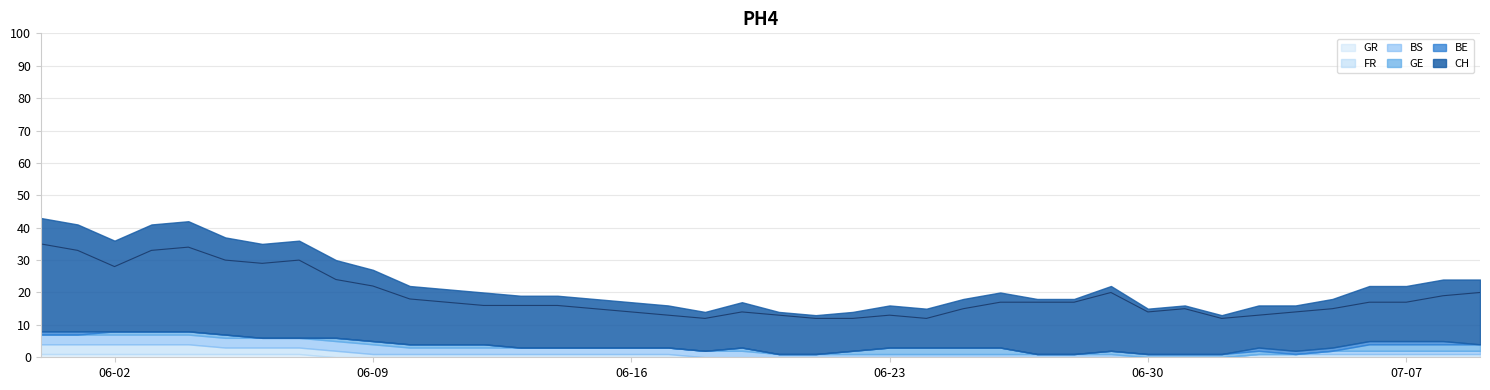

Does the chart display data point markers on the line(s)?

No